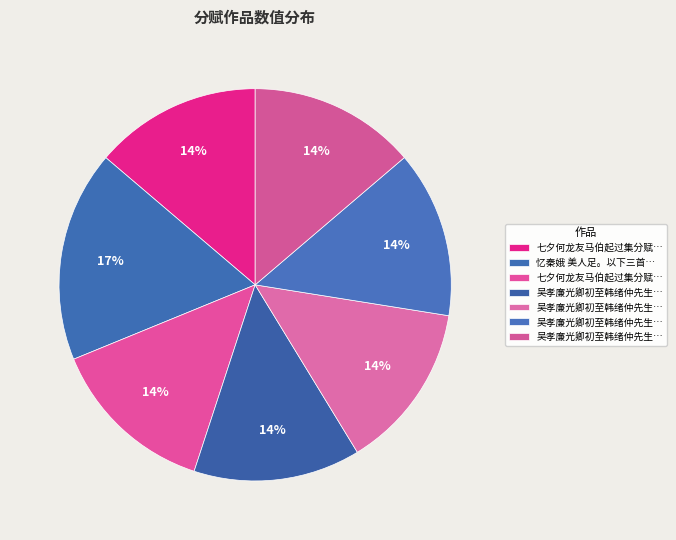

How many segments does this pie chart have?

7